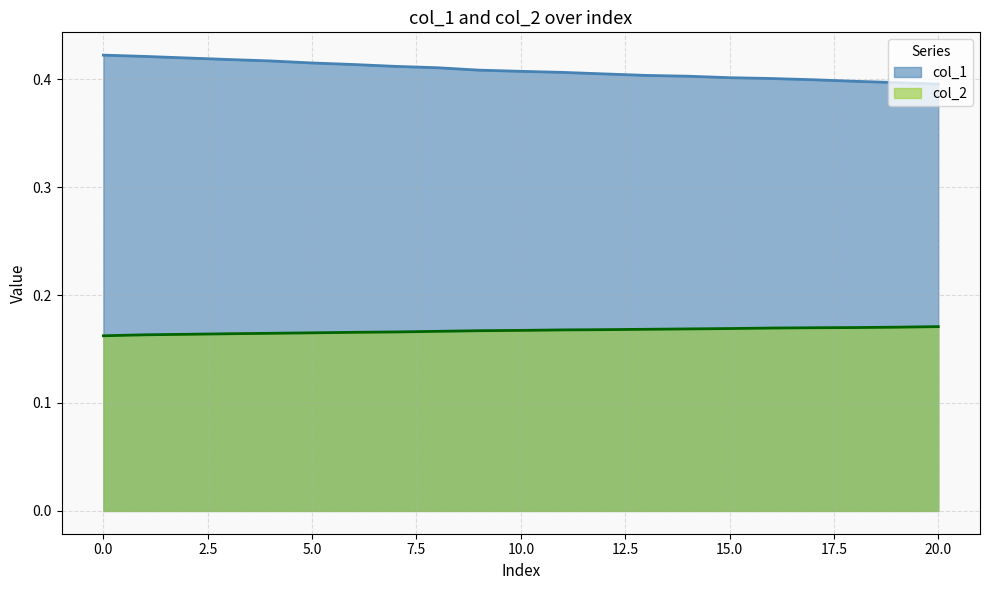

How many lines are shown in the chart?

2